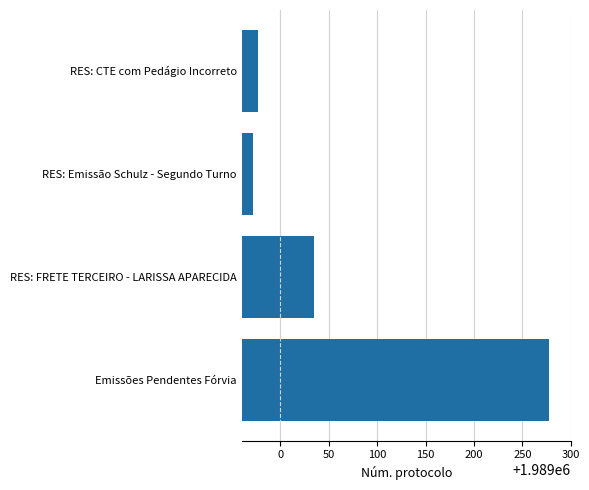

The value at Emissões Pendentes Fórvia is 1989277. True or false?

True